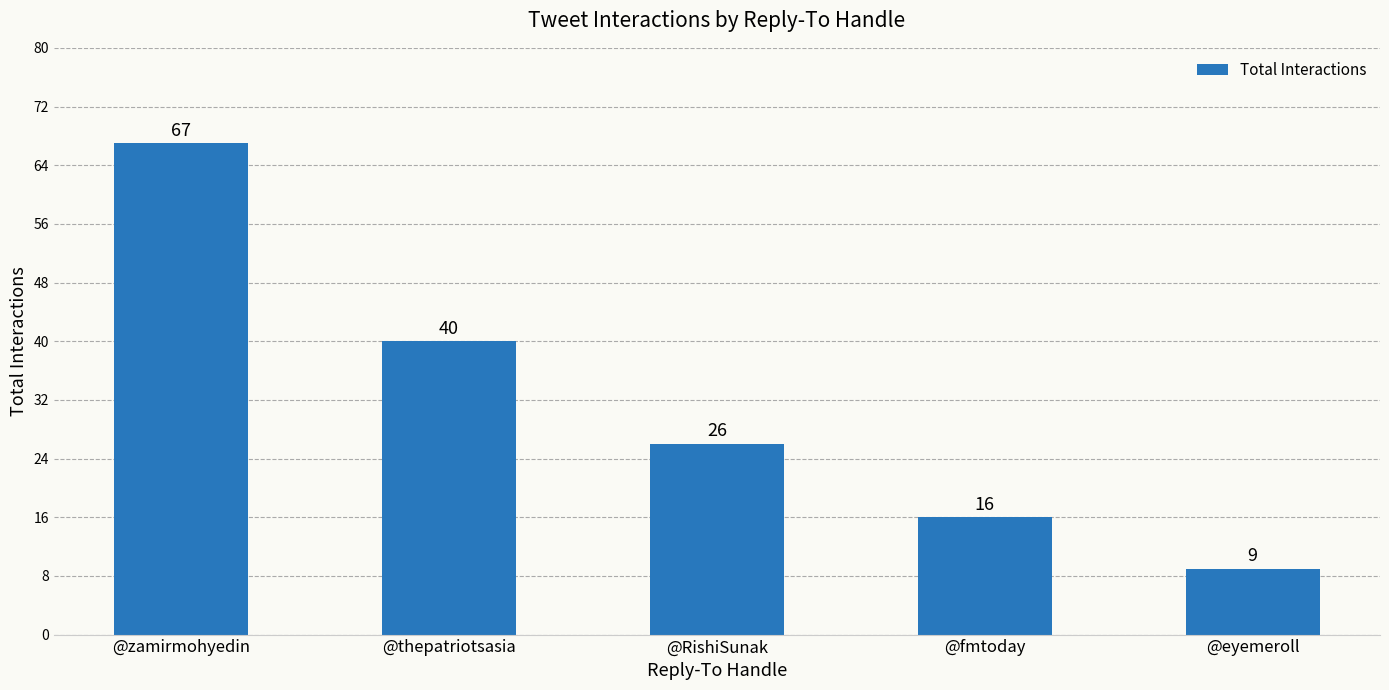

How many values are below 26?

2